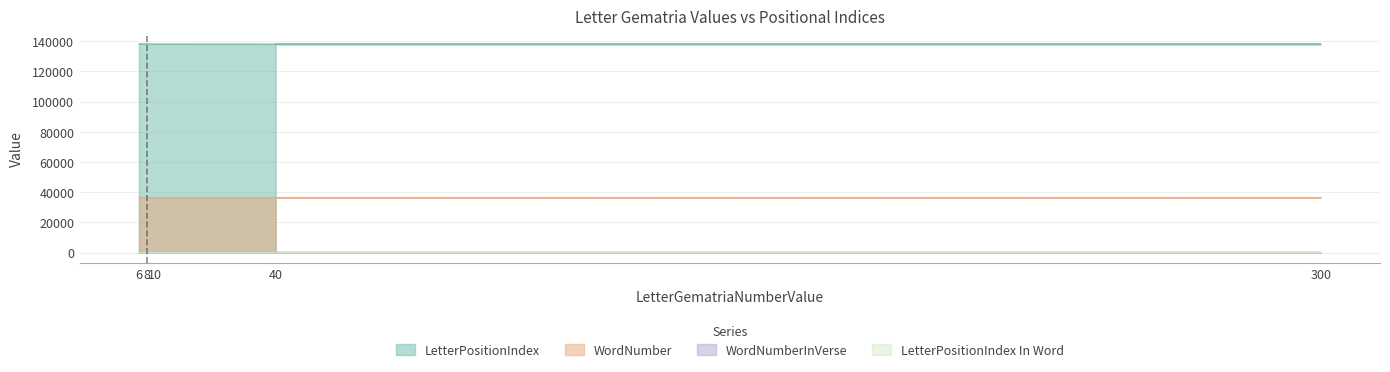

At which label is WordNumberInVerse closest to 6?

300